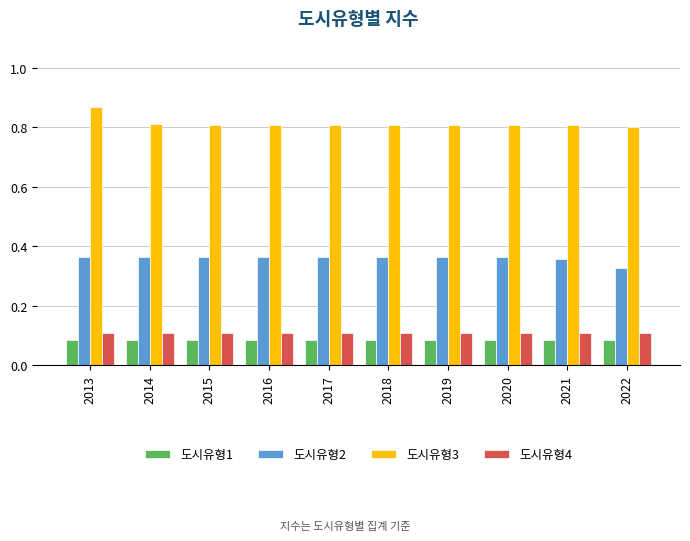

Which label corresponds to the largest value in the chart?

2013